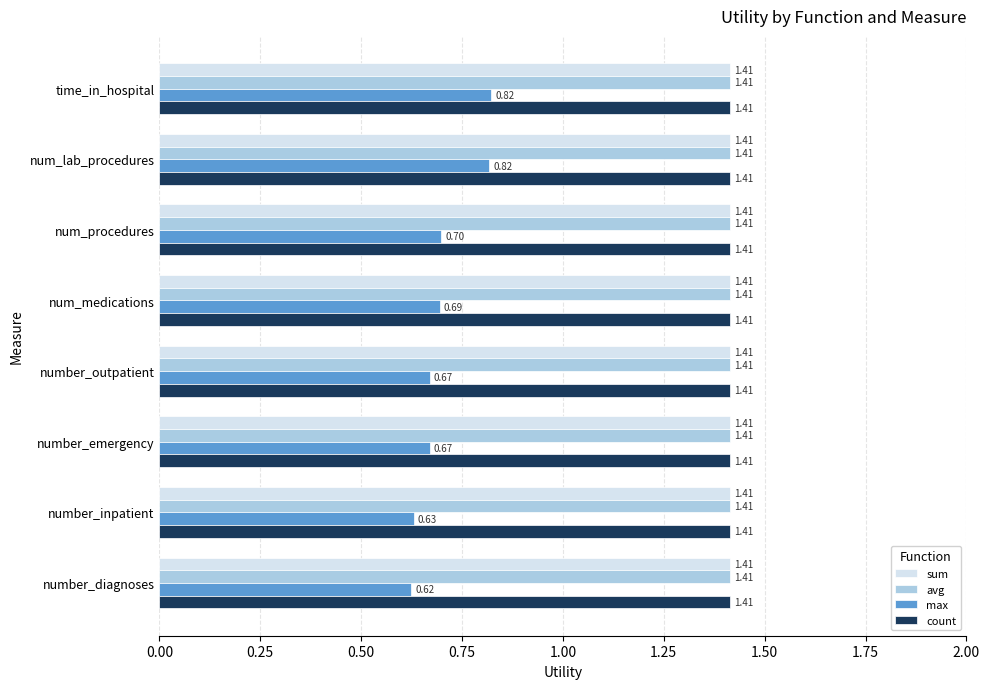

At which label is max closest to 0?

number_diagnoses